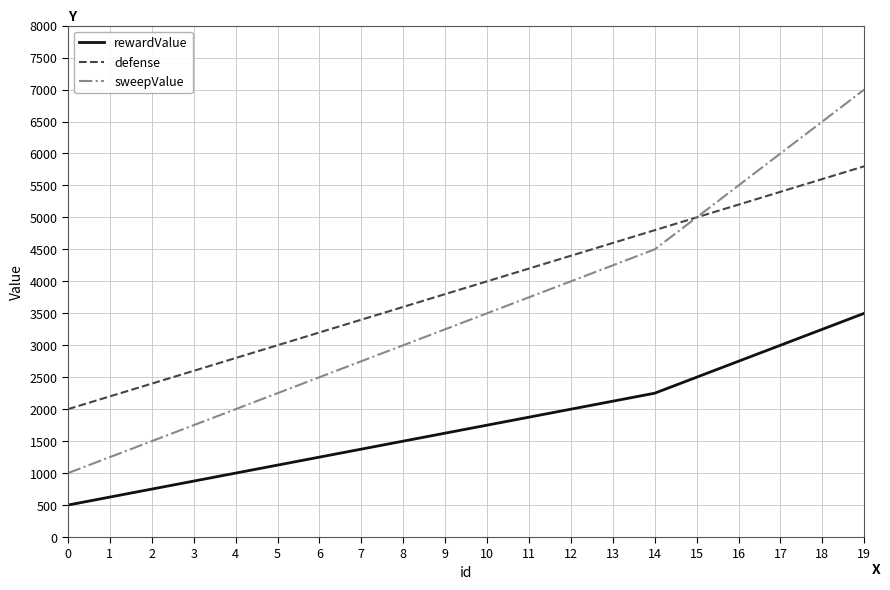

Reading left to right, transcribe all the data shown in this chart.

rewardValue: 0=500	1=625	2=750	3=875	4=1000	5=1125	6=1250	7=1375	8=1500	9=1625	10=1750	11=1875	12=2000	13=2125	14=2250	15=2500	16=2750	17=3000	18=3250	19=3500
defense: 0=2000	1=2200	2=2400	3=2600	4=2800	5=3000	6=3200	7=3400	8=3600	9=3800	10=4000	11=4200	12=4400	13=4600	14=4800	15=5000	16=5200	17=5400	18=5600	19=5800
sweepValue: 0=1000	1=1250	2=1500	3=1750	4=2000	5=2250	6=2500	7=2750	8=3000	9=3250	10=3500	11=3750	12=4000	13=4250	14=4500	15=5000	16=5500	17=6000	18=6500	19=7000